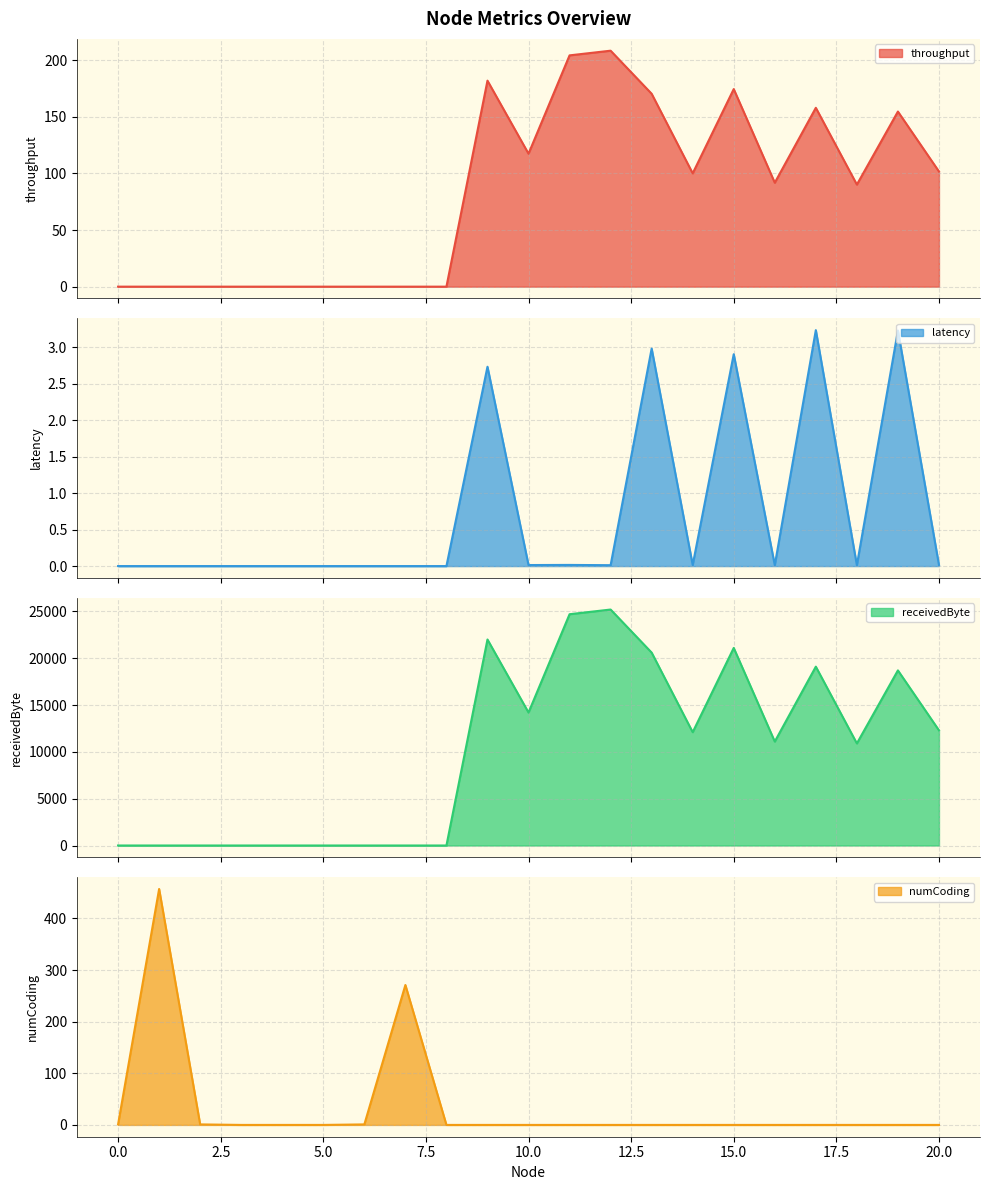

True or false: numCoding and latency intersect in this chart.

False